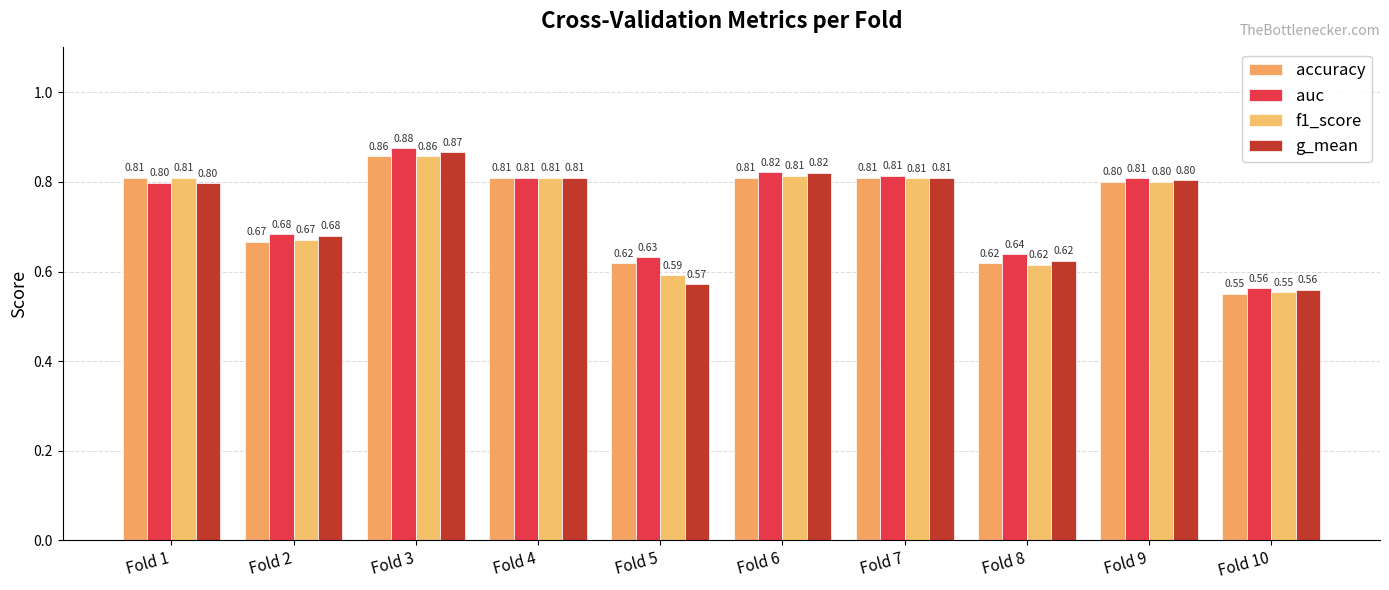

Reading left to right, extract all data points from this chart.

accuracy: Fold 1=0.8	Fold 2=0.7	Fold 3=0.9	Fold 4=0.8	Fold 5=0.6	Fold 6=0.8	Fold 7=0.8	Fold 8=0.6	Fold 9=0.8	Fold 10=0.6
auc: Fold 1=0.8	Fold 2=0.7	Fold 3=0.9	Fold 4=0.8	Fold 5=0.6	Fold 6=0.8	Fold 7=0.8	Fold 8=0.6	Fold 9=0.8	Fold 10=0.6
f1_score: Fold 1=0.8	Fold 2=0.7	Fold 3=0.9	Fold 4=0.8	Fold 5=0.6	Fold 6=0.8	Fold 7=0.8	Fold 8=0.6	Fold 9=0.8	Fold 10=0.6
g_mean: Fold 1=0.8	Fold 2=0.7	Fold 3=0.9	Fold 4=0.8	Fold 5=0.6	Fold 6=0.8	Fold 7=0.8	Fold 8=0.6	Fold 9=0.8	Fold 10=0.6